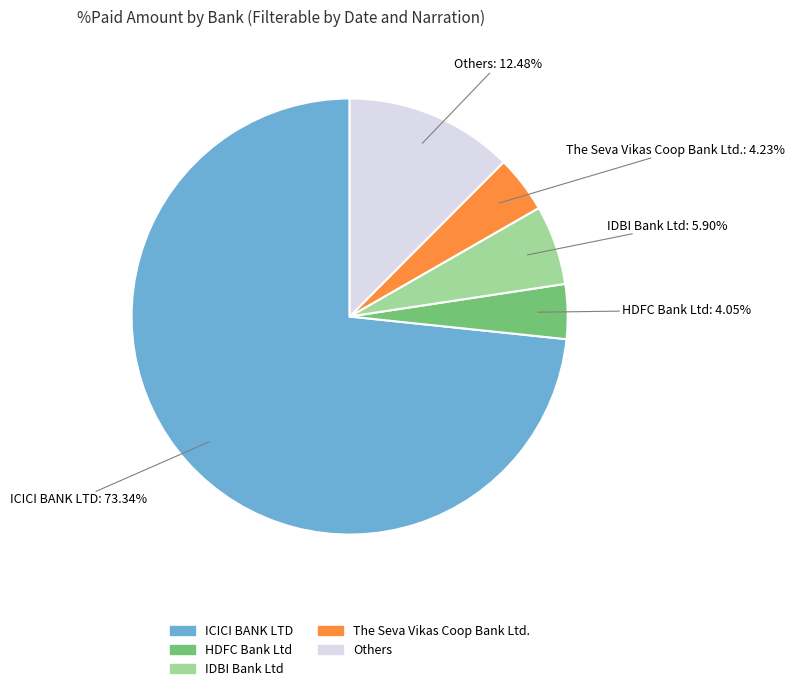

Is there any slice that represents more than half of the pie?

Yes